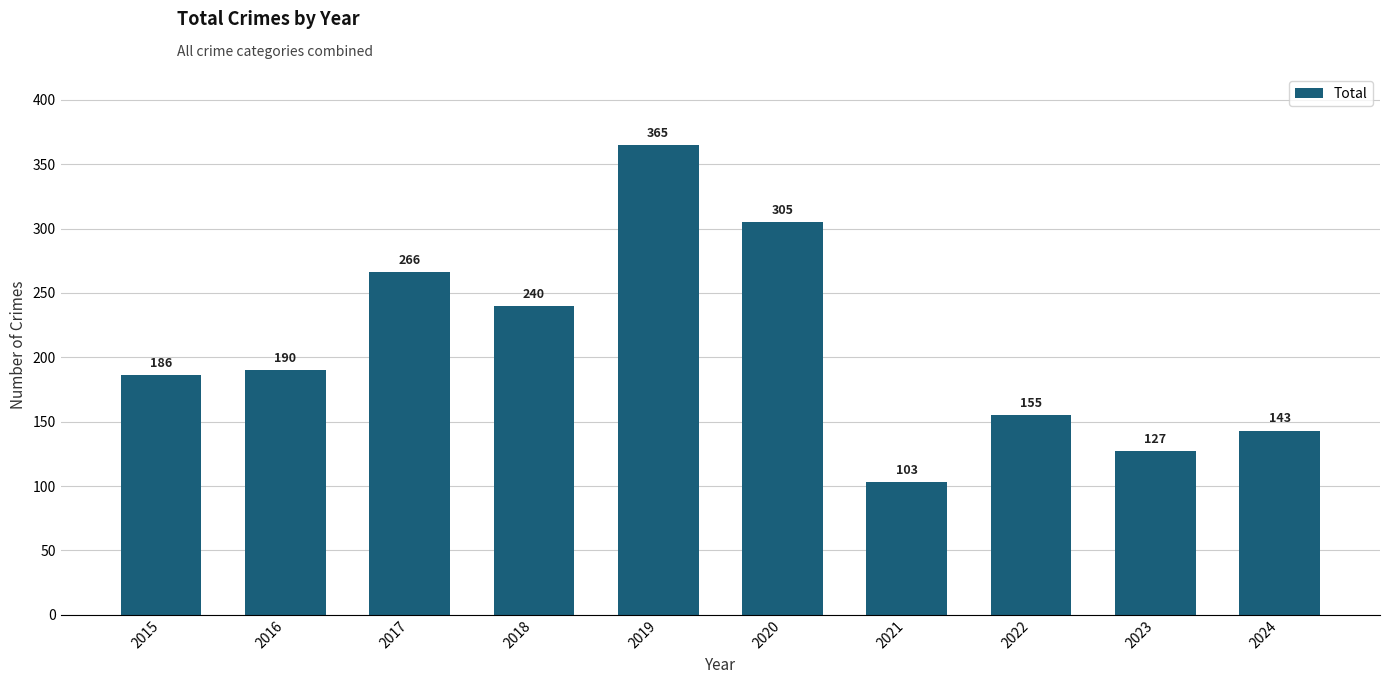

What is the minimum value shown in the chart?

103